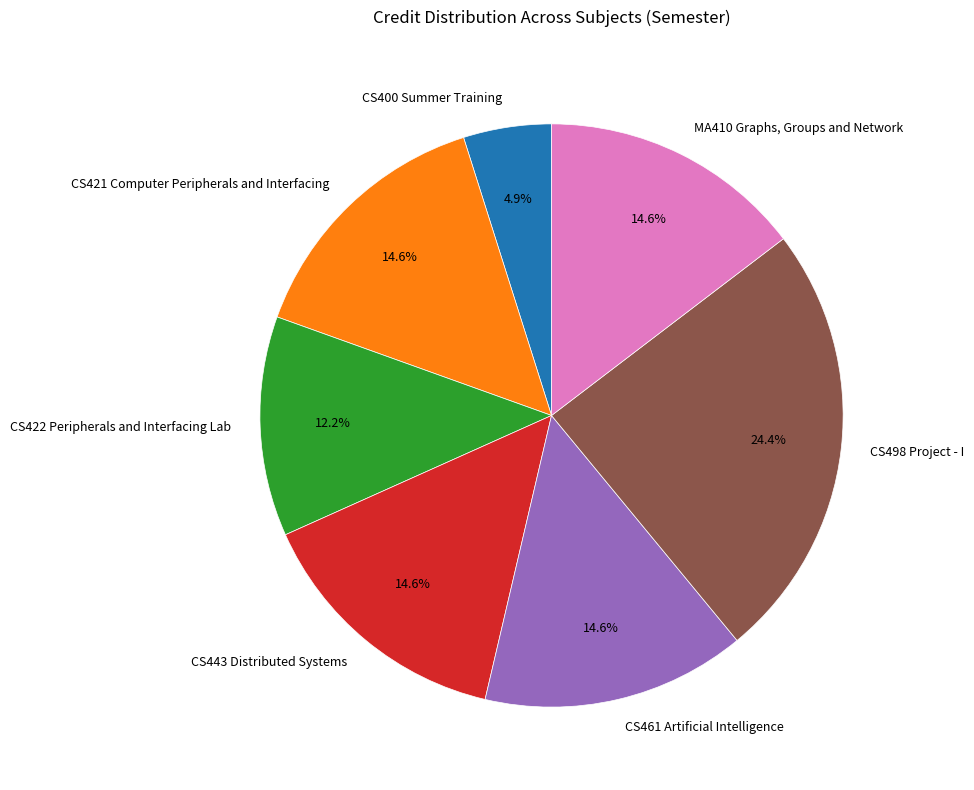

To the nearest percent, what portion does CS421 Computer Peripherals and Interfacing represent?

15%